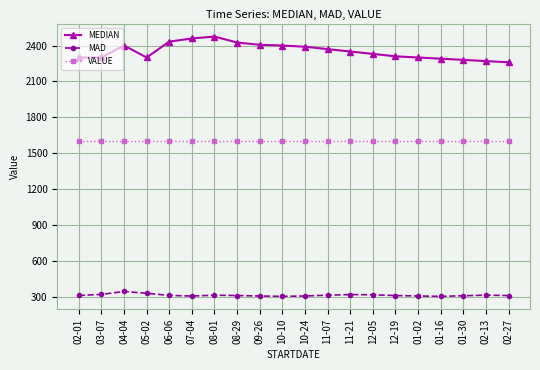

What is the difference between the highest and lowest values at 11-07?

2055.0